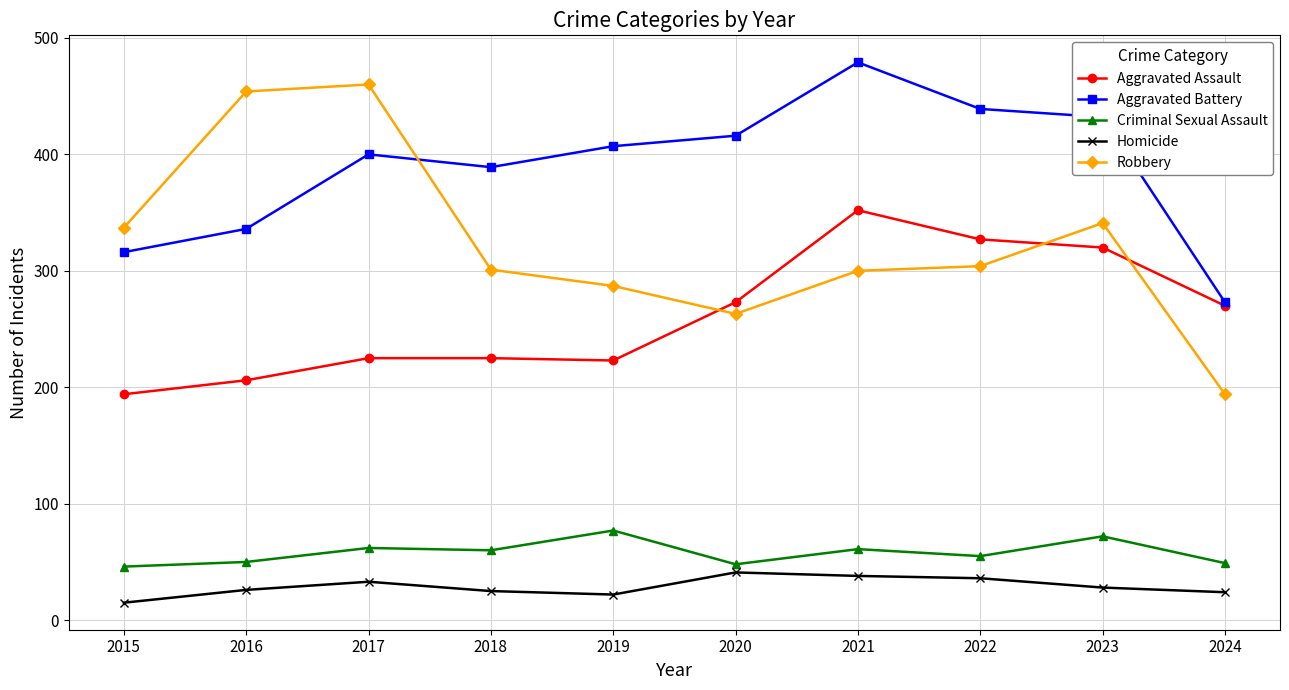

What is the approximate value of Criminal Sexual Assault at 2024?

49